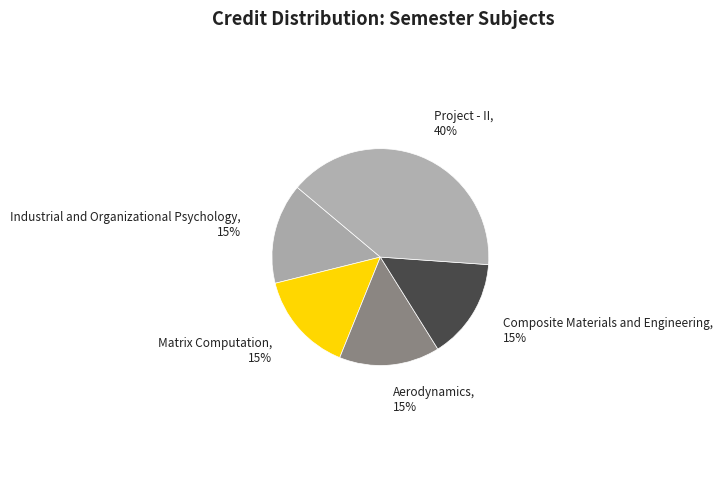

Which category has the biggest portion of the pie?

Project - II